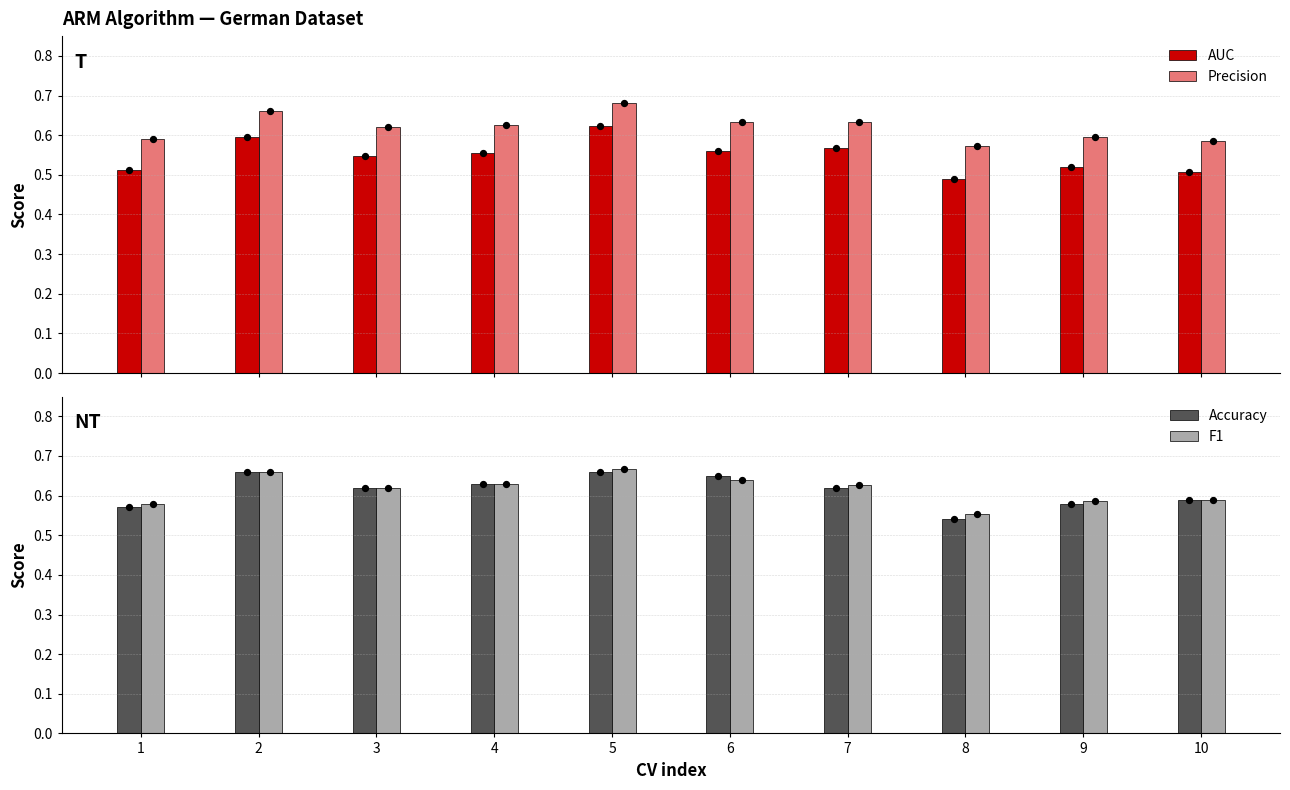

Which series has the largest total across all categories?

Precision